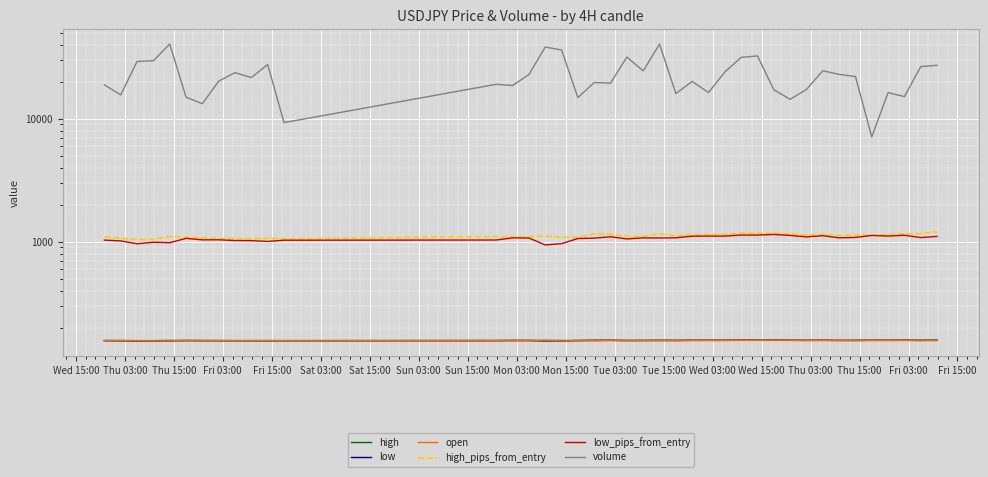

The low series shows 33.4 at 28. True or false?

False